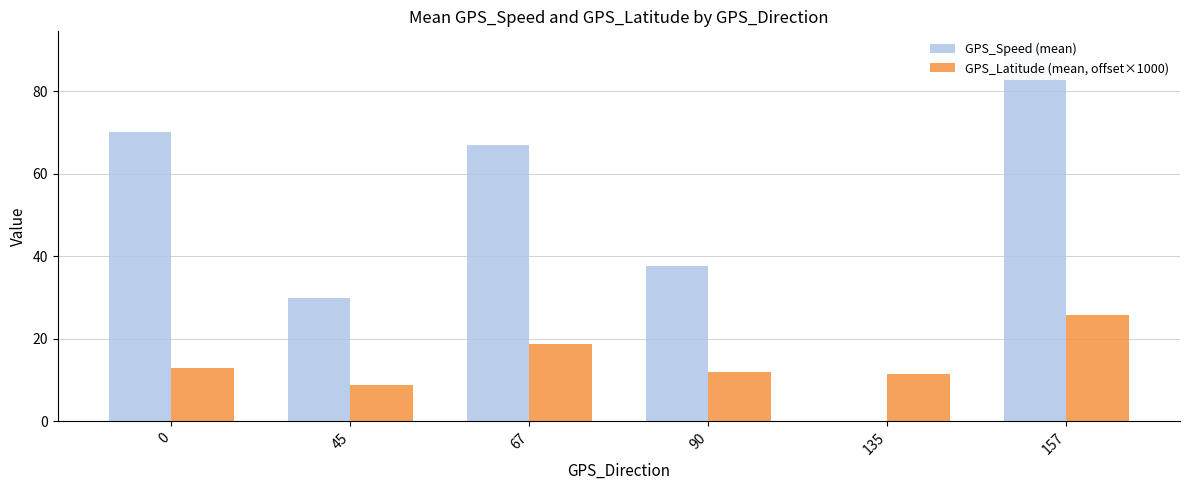

How many bars are there in total?

12